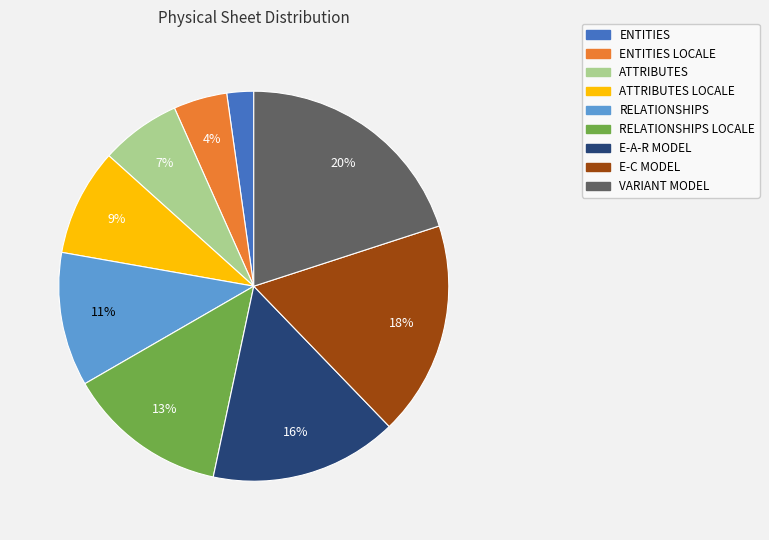

The E-C MODEL slice represents 18% of the pie. True or false?

True